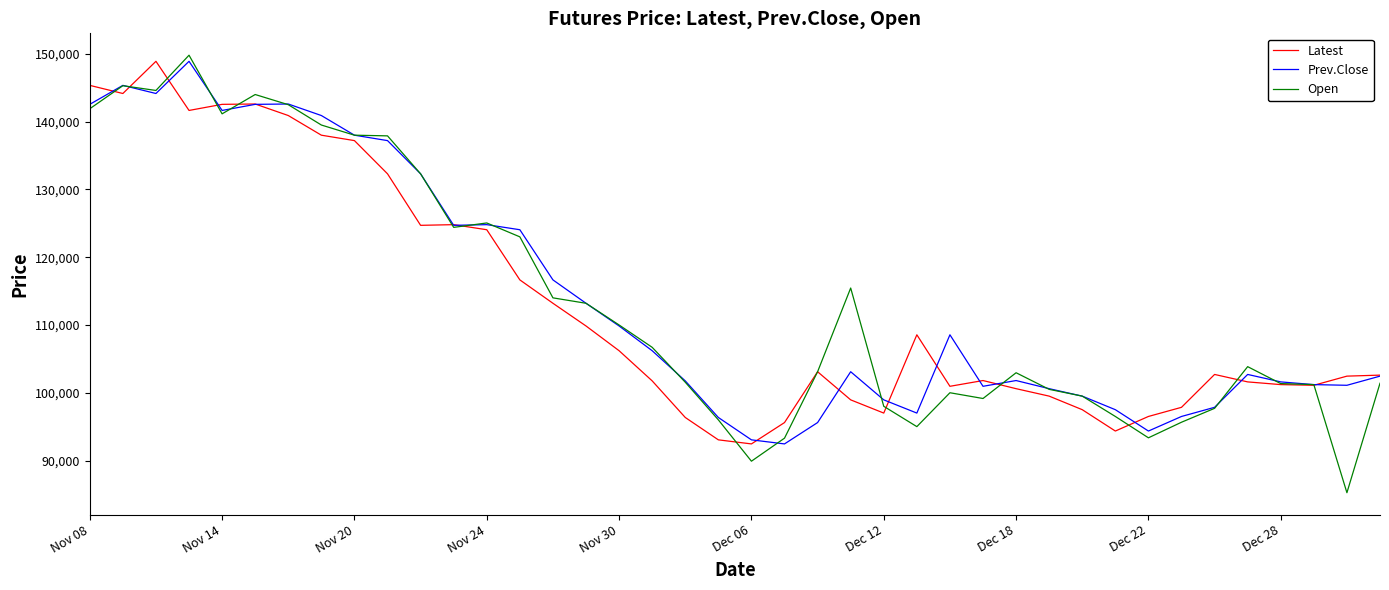

Which series has the widest spread of values?

Open